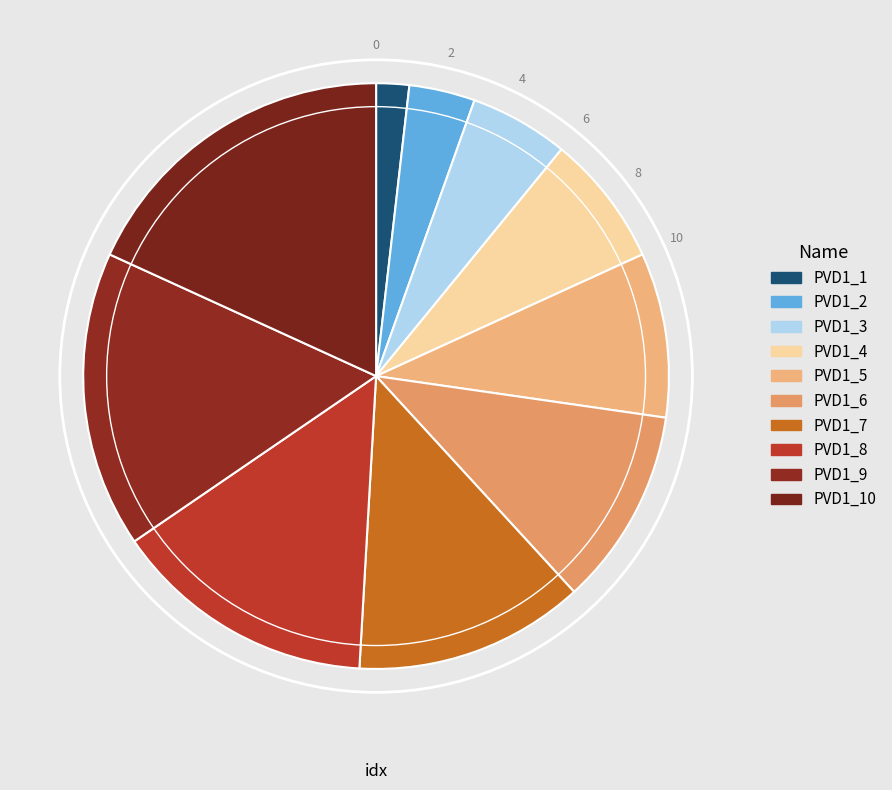

Count the number of slices in the pie.

10